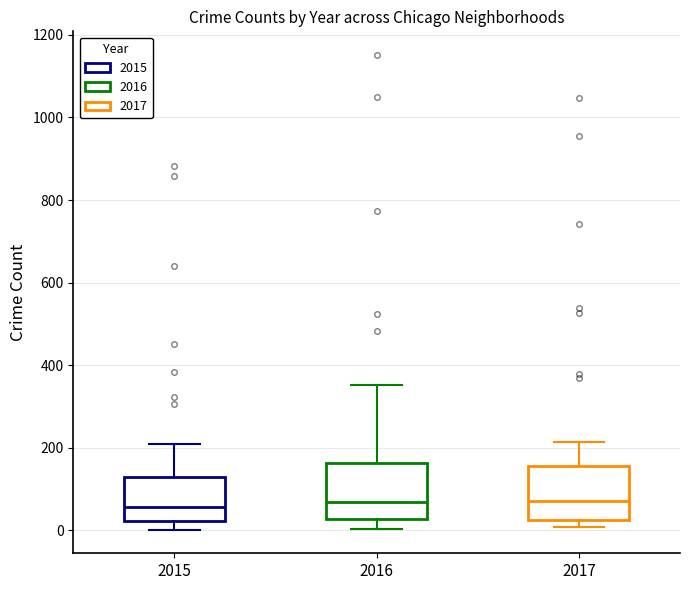

Reading left to right, transcribe this box plot: for each box, give where its median line is, the range the box spans, and where its two whiskers end, as read against the y-axis. The values are not printed on the chart, so give them approximately, as read against the axis.

2015: median 60, box 20 to 140, whiskers 0 to 200
2016: median 60, box 20 to 160, whiskers 0 to 360
2017: median 80, box 20 to 160, whiskers 0 to 220